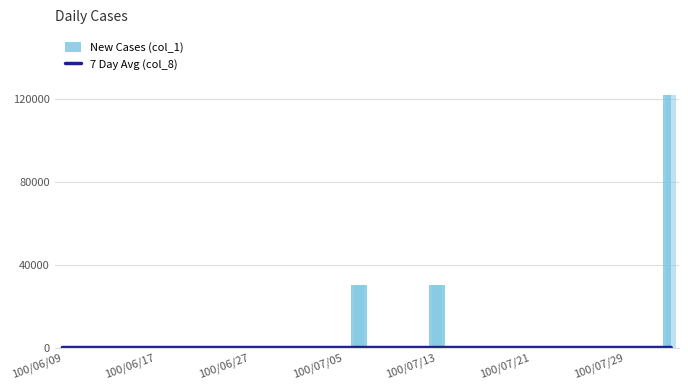

At which category does the chart reach its minimum across all series?

100/06/09